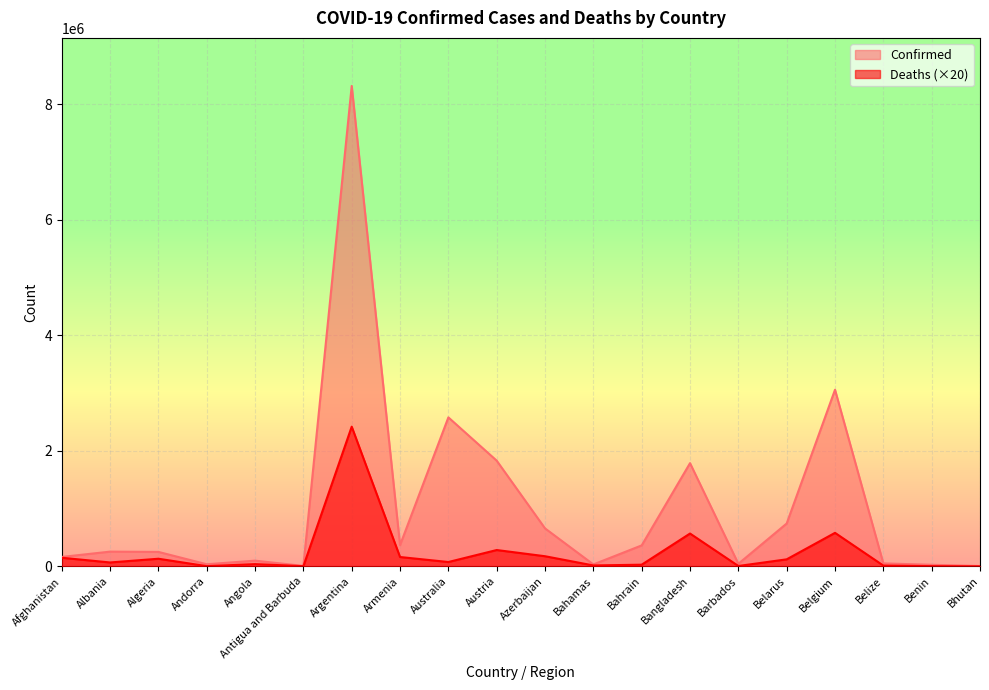

Where is the first local minimum for Deaths?

Albania